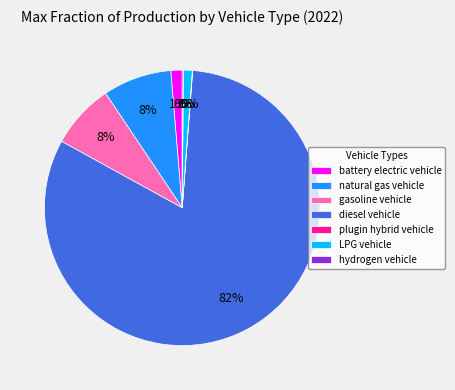

Is it true that battery electric vehicle is 12% of the pie?

False